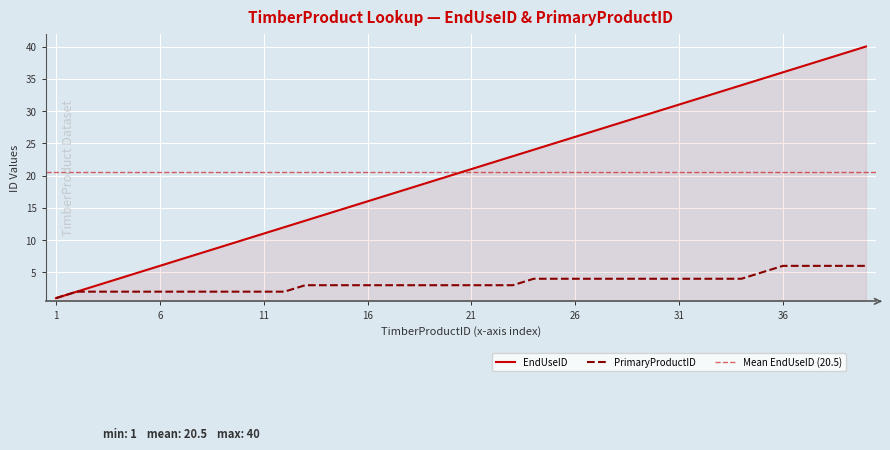

At 31, list the series in order from largest to smallest.

EndUseID, PrimaryProductID